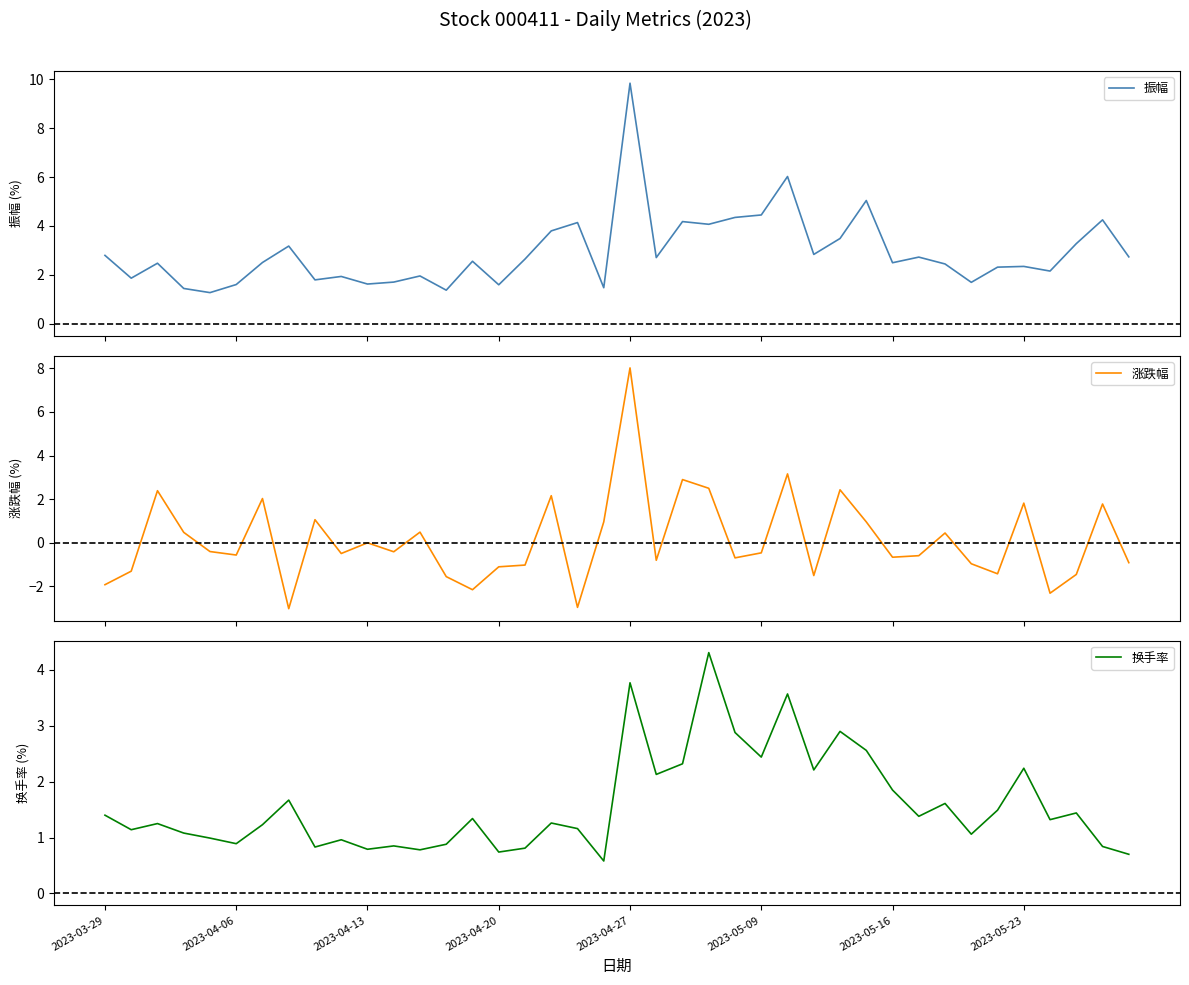

True or false: 涨跌幅 and 振幅 cross at least once.

False